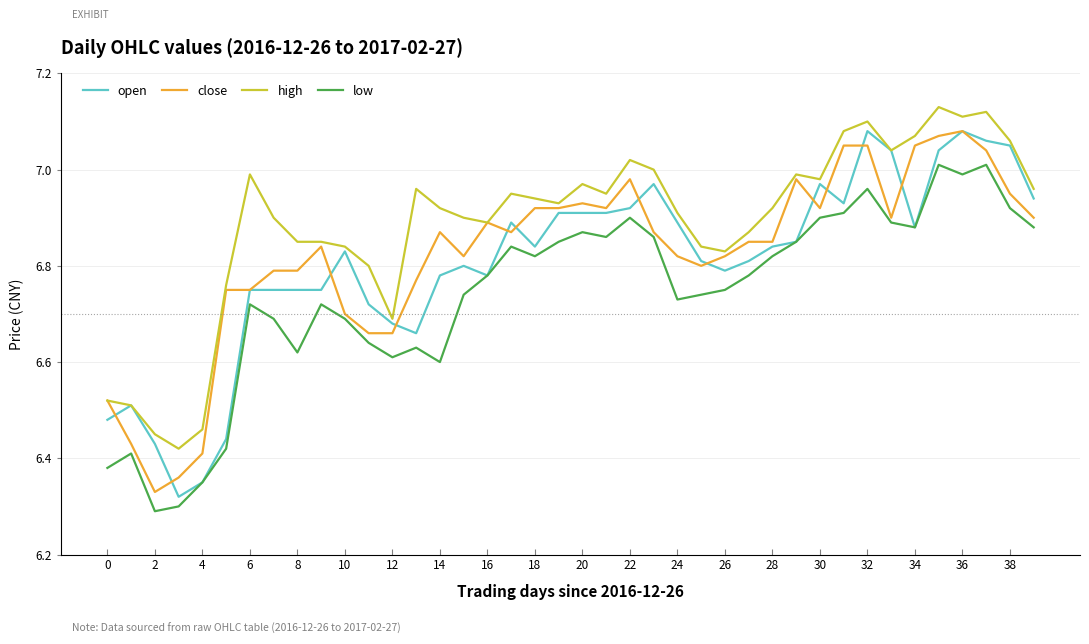

True or false: low and high intersect in this chart.

False